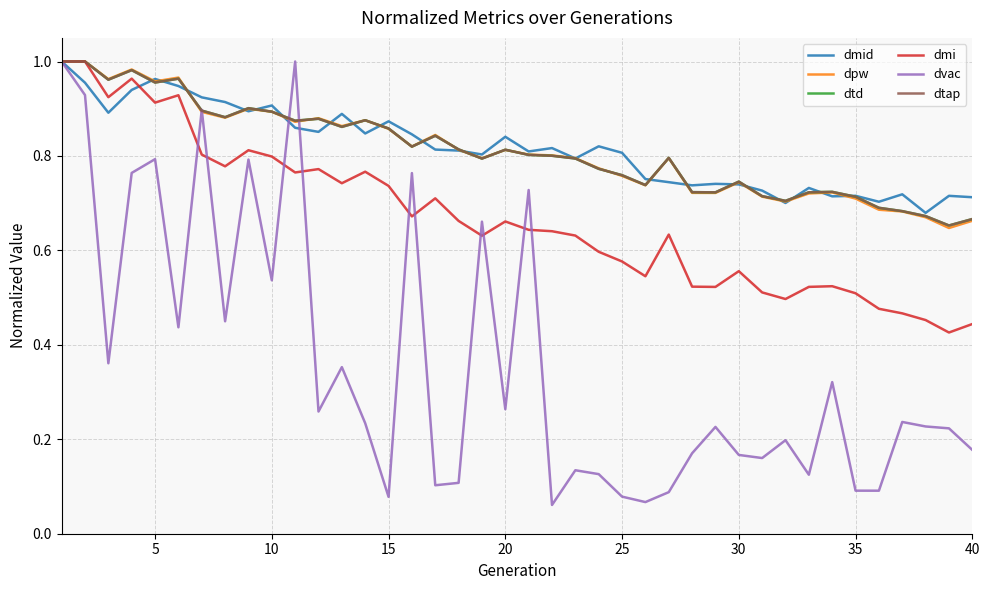

How many interior local valleys does the dmi series have?

11